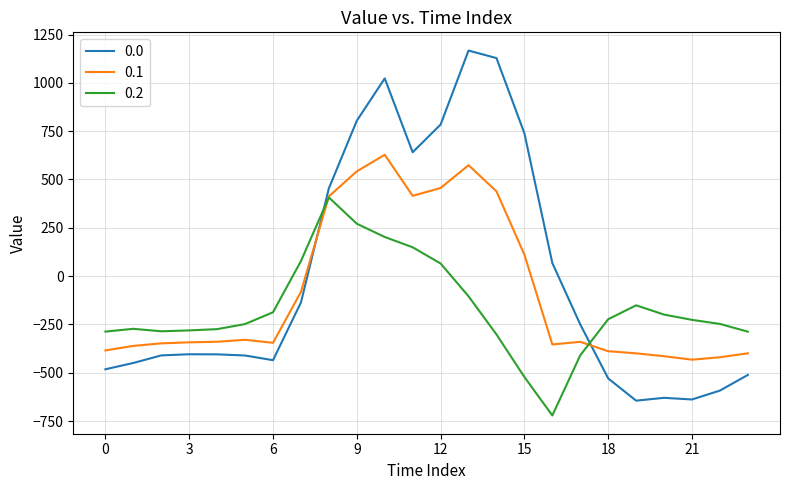

How many lines are shown in the chart?

3